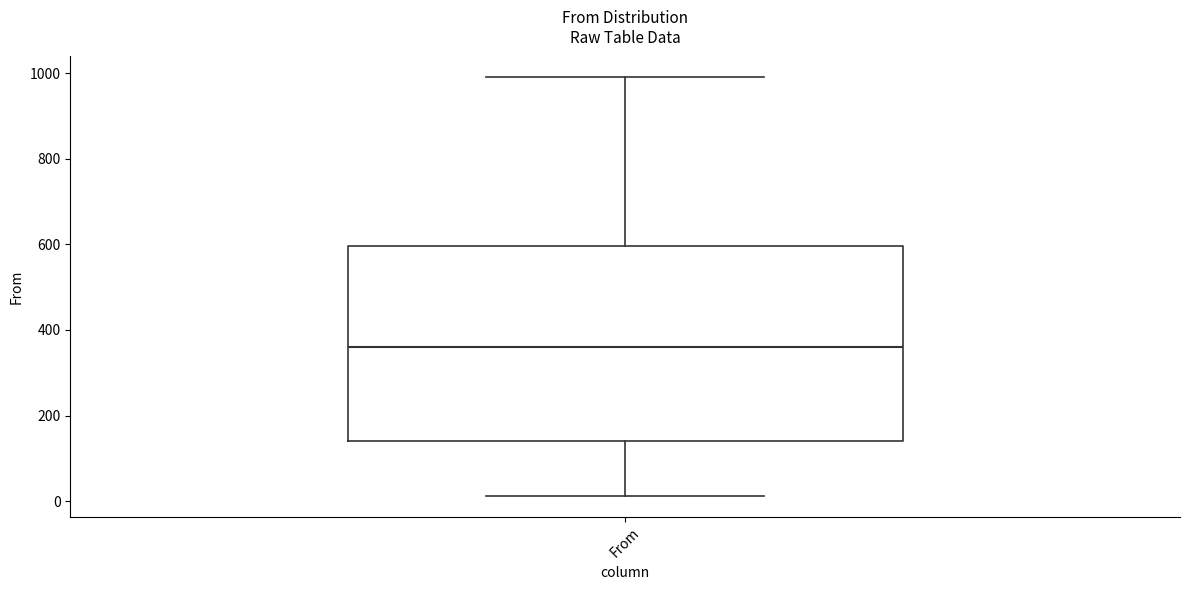

Where does the median line of the box for From sit on the y-axis? The values are not printed on the chart, so give them approximately, as read against the axis.

360